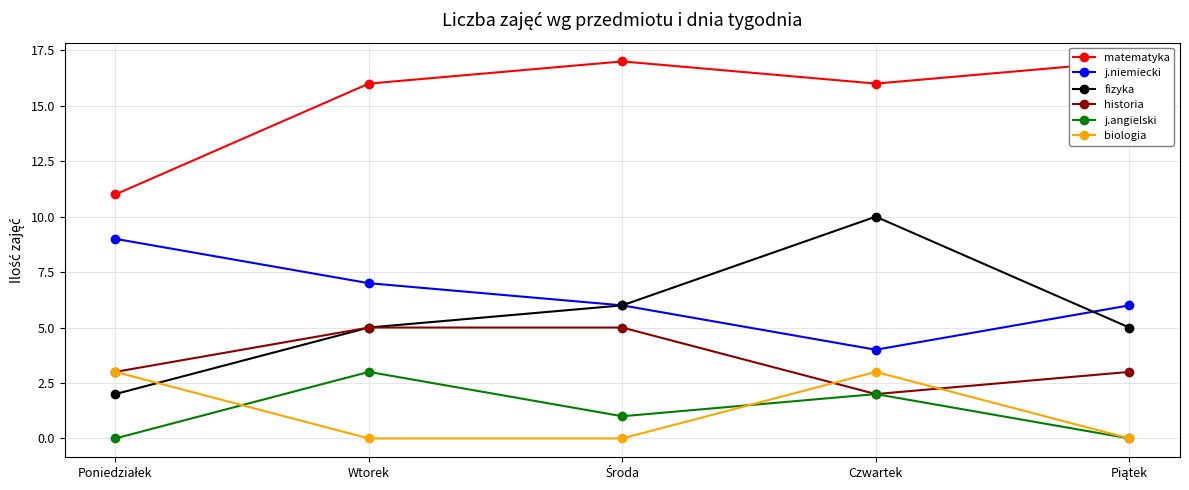

What is the difference between the second highest and second lowest values in the fizyka series?

1